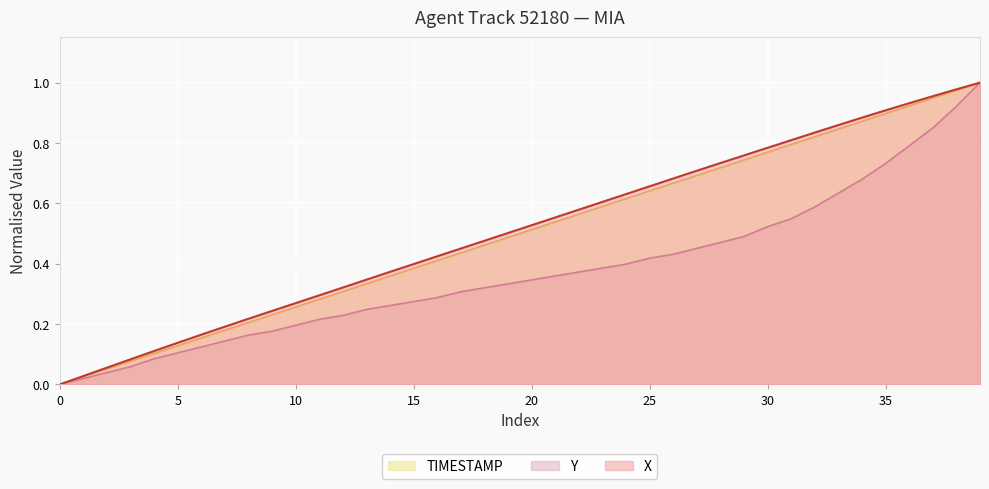

Reading left to right, what are all the values shown in this chart?

X: 0.0	0.0	0.1	0.1	0.1	0.1	0.2	0.2	0.2	0.2	0.3	0.3	0.3	0.3	0.4	0.4	0.4	0.5	0.5	0.5	0.5	0.6	0.6	0.6	0.6	0.7	0.7	0.7	0.7	0.8	0.8	0.8	0.8	0.9	0.9	0.9	0.9	1.0	1.0	1.0
Y: 0.0	0.0	0.0	0.1	0.1	0.1	0.1	0.1	0.2	0.2	0.2	0.2	0.2	0.2	0.3	0.3	0.3	0.3	0.3	0.3	0.3	0.4	0.4	0.4	0.4	0.4	0.4	0.5	0.5	0.5	0.5	0.5	0.6	0.6	0.7	0.7	0.8	0.8	0.9	1.0
TIMESTAMP: 0.0	0.0	0.1	0.1	0.1	0.1	0.2	0.2	0.2	0.2	0.3	0.3	0.3	0.3	0.4	0.4	0.4	0.4	0.5	0.5	0.5	0.5	0.6	0.6	0.6	0.6	0.7	0.7	0.7	0.7	0.8	0.8	0.8	0.8	0.9	0.9	0.9	0.9	1.0	1.0